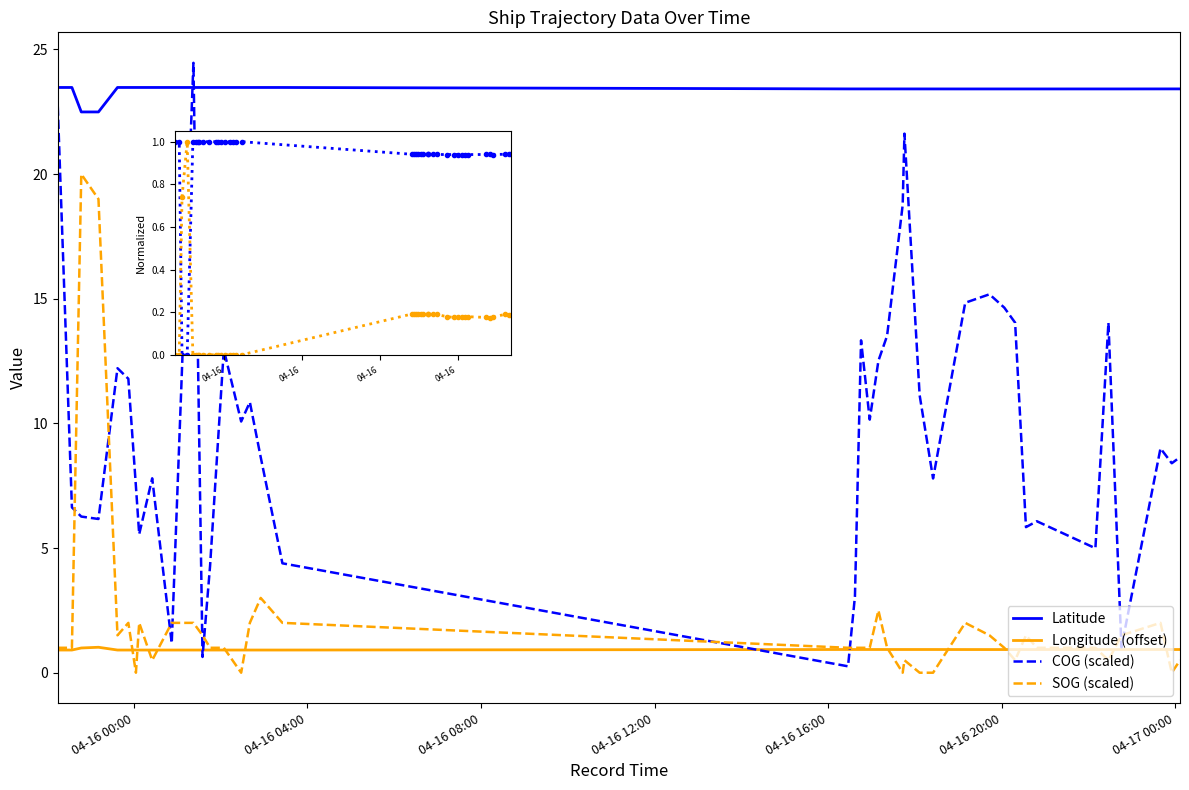

What is the difference between the maximum and second lowest values in the Lat norm series?

1.0